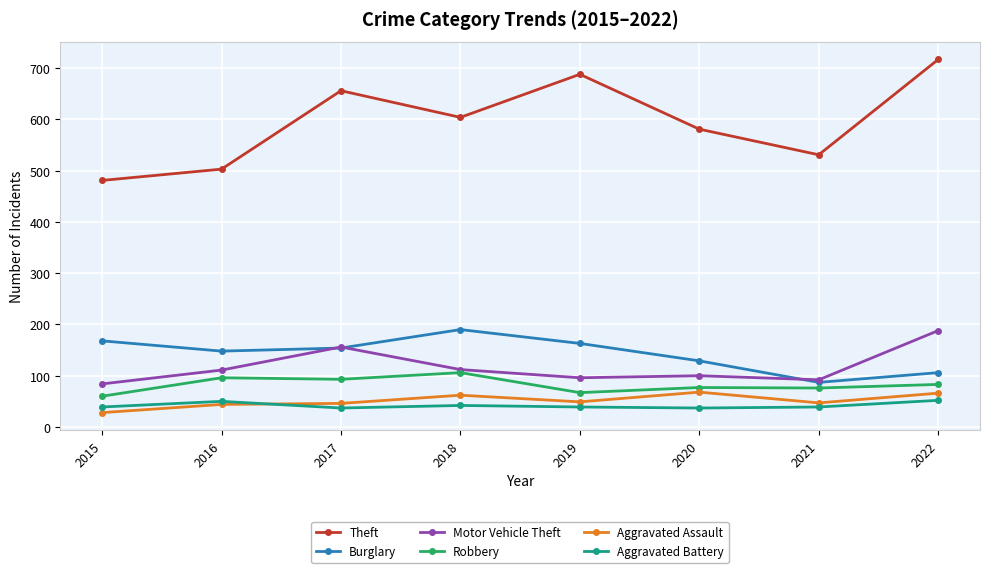

Where is the first local maximum for Burglary?

2018